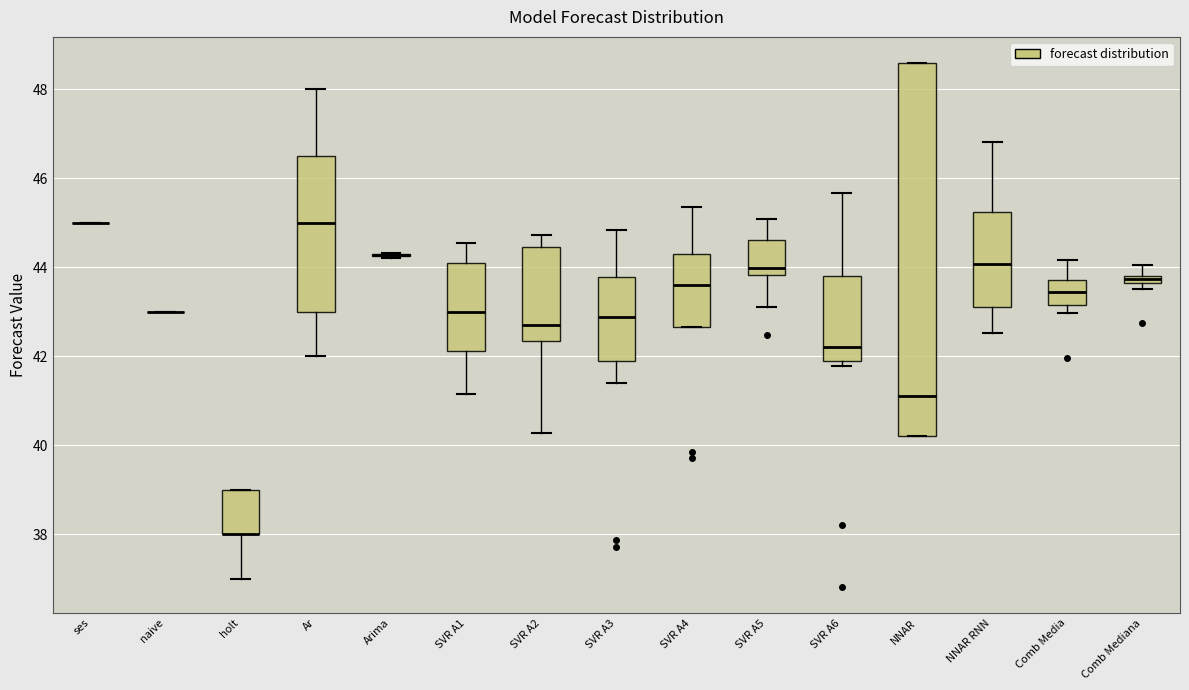

Comparing the boxes themselves (not the whiskers), which one is the tallest?

NNAR